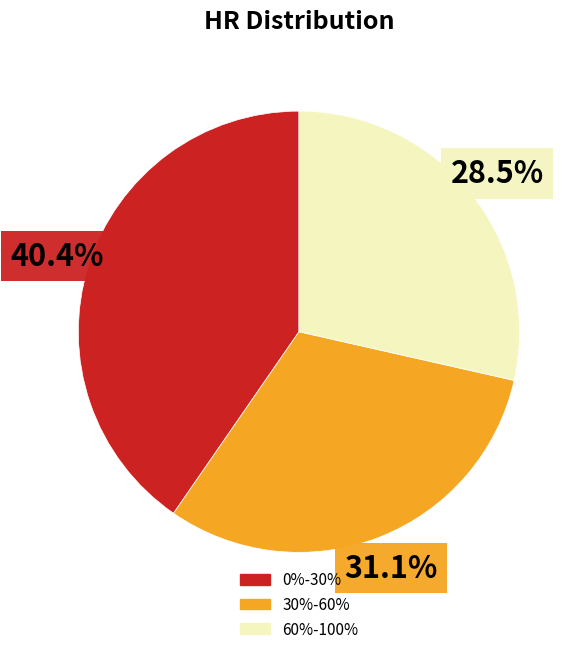

To the nearest percent, what is the difference between the 0%-30% and 30%-60% slice percentages?

9%